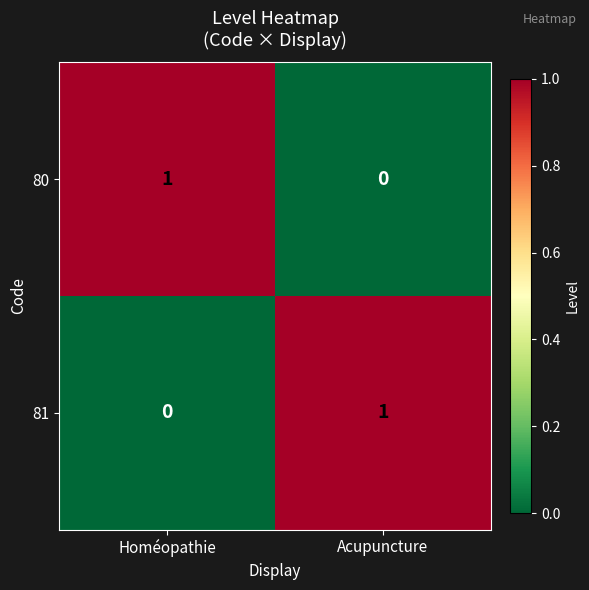

Rank the series at Homéopathie from lowest to highest value.

81, 80